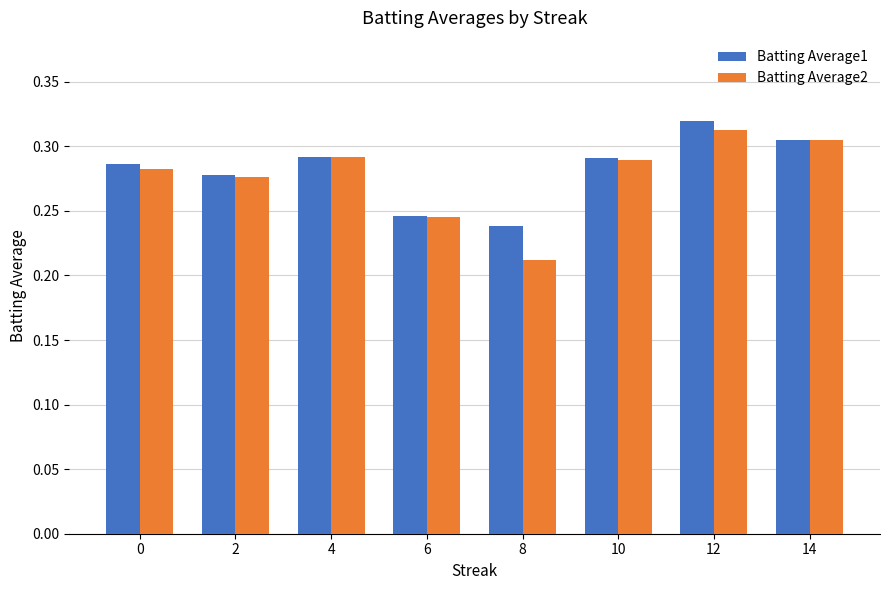

Which series has the widest spread of values?

Batting Average2